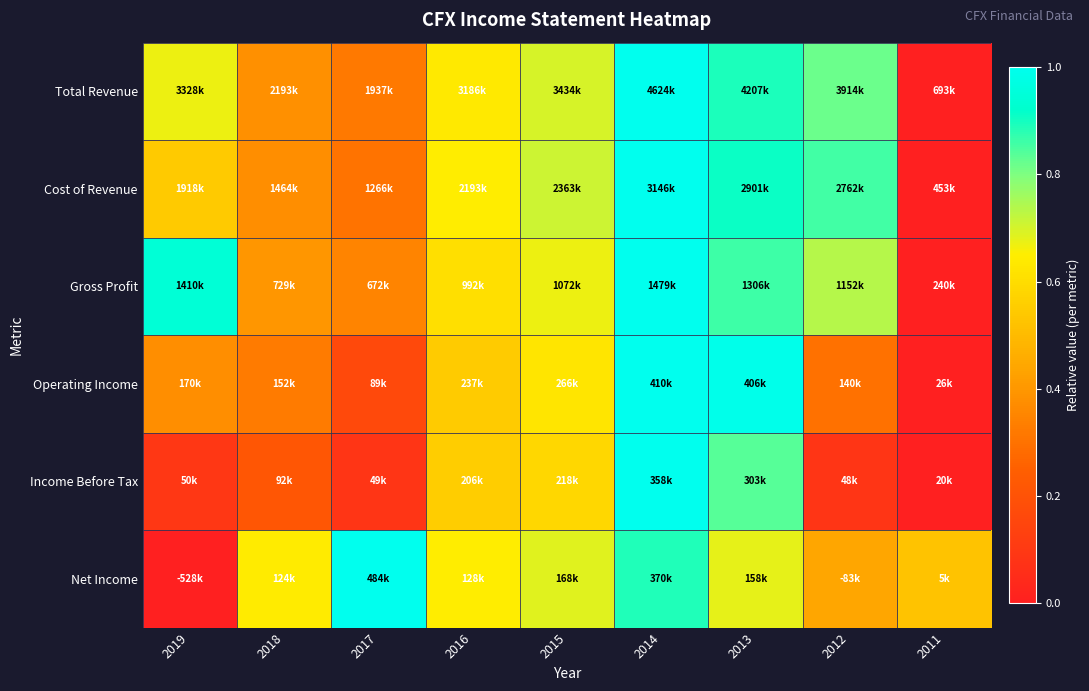

Reading left to right, list all the values displayed in this chart.

Total Revenue: 2019=0.7	2018=0.4	2017=0.3	2016=0.6	2015=0.7	2014=1.0	2013=0.9	2012=0.8	2011=0.0
Cost of Revenue: 2019=0.5	2018=0.4	2017=0.3	2016=0.6	2015=0.7	2014=1.0	2013=0.9	2012=0.9	2011=0.0
Gross Profit: 2019=0.9	2018=0.4	2017=0.3	2016=0.6	2015=0.7	2014=1.0	2013=0.9	2012=0.7	2011=0.0
Operating Income: 2019=0.4	2018=0.3	2017=0.2	2016=0.5	2015=0.6	2014=1.0	2013=1.0	2012=0.3	2011=0.0
Income Before Tax: 2019=0.1	2018=0.2	2017=0.1	2016=0.6	2015=0.6	2014=1.0	2013=0.8	2012=0.1	2011=0.0
Net Income: 2019=0.0	2018=0.6	2017=1.0	2016=0.6	2015=0.7	2014=0.9	2013=0.7	2012=0.4	2011=0.5